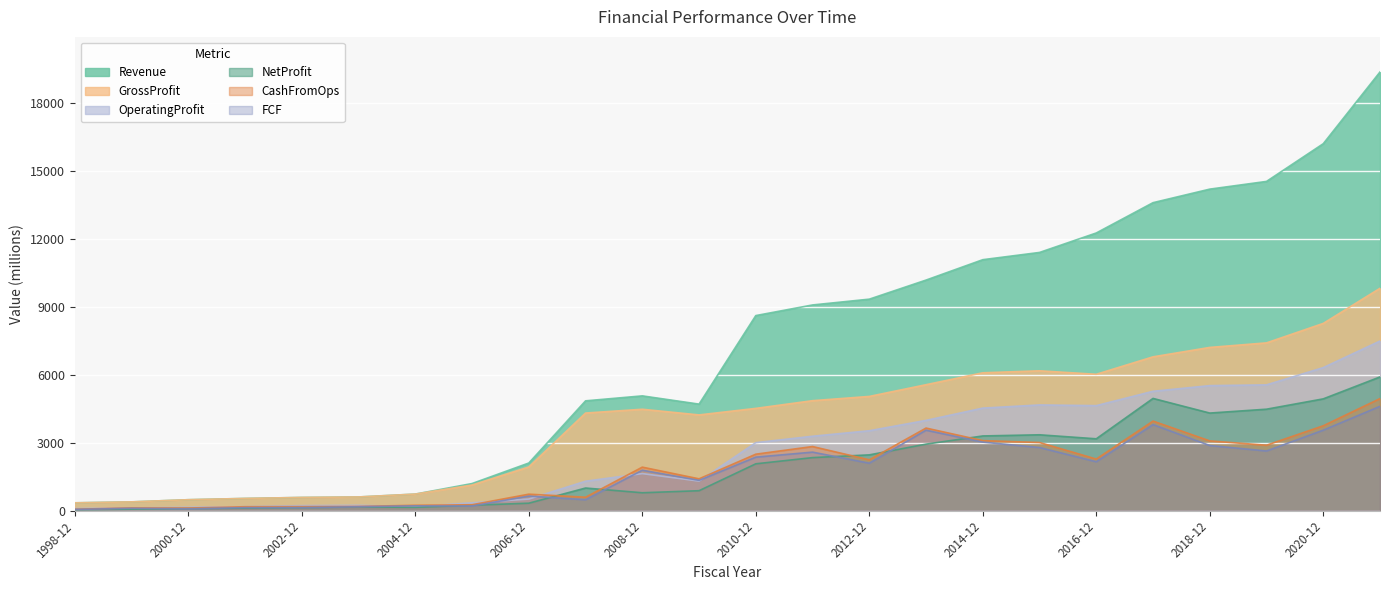

Rank the series at 2014-12 from highest to lowest value.

Revenue, GrossProfit, OperatingProfit, NetProfit, CashFromOps, FCF